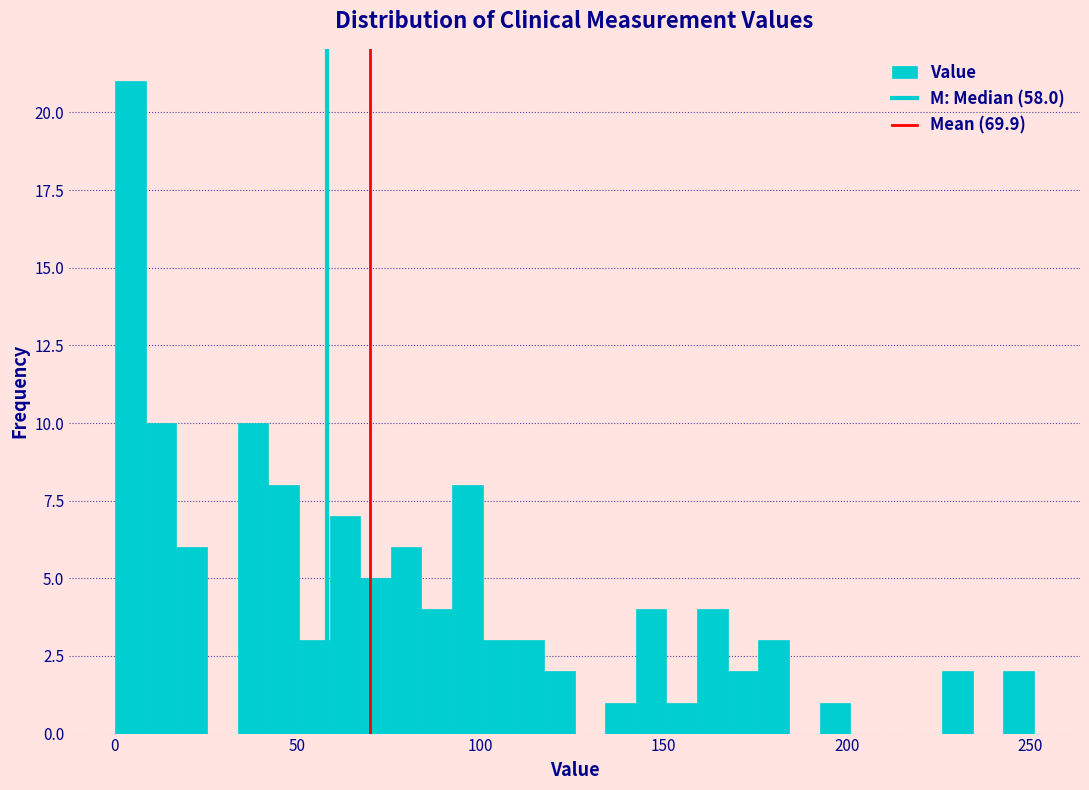

Around what value on the x-axis is the tallest bar? Give the approximate position of its centre, as read against the axis.

5